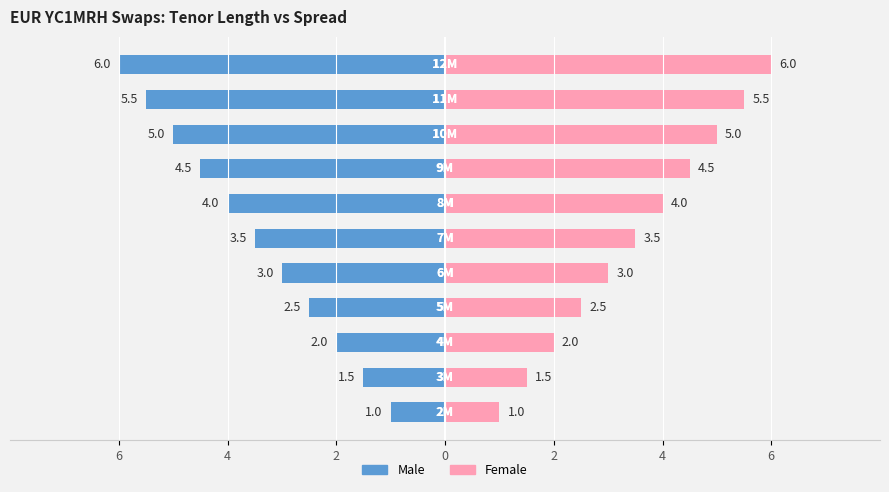

How many data points does each series have?

11